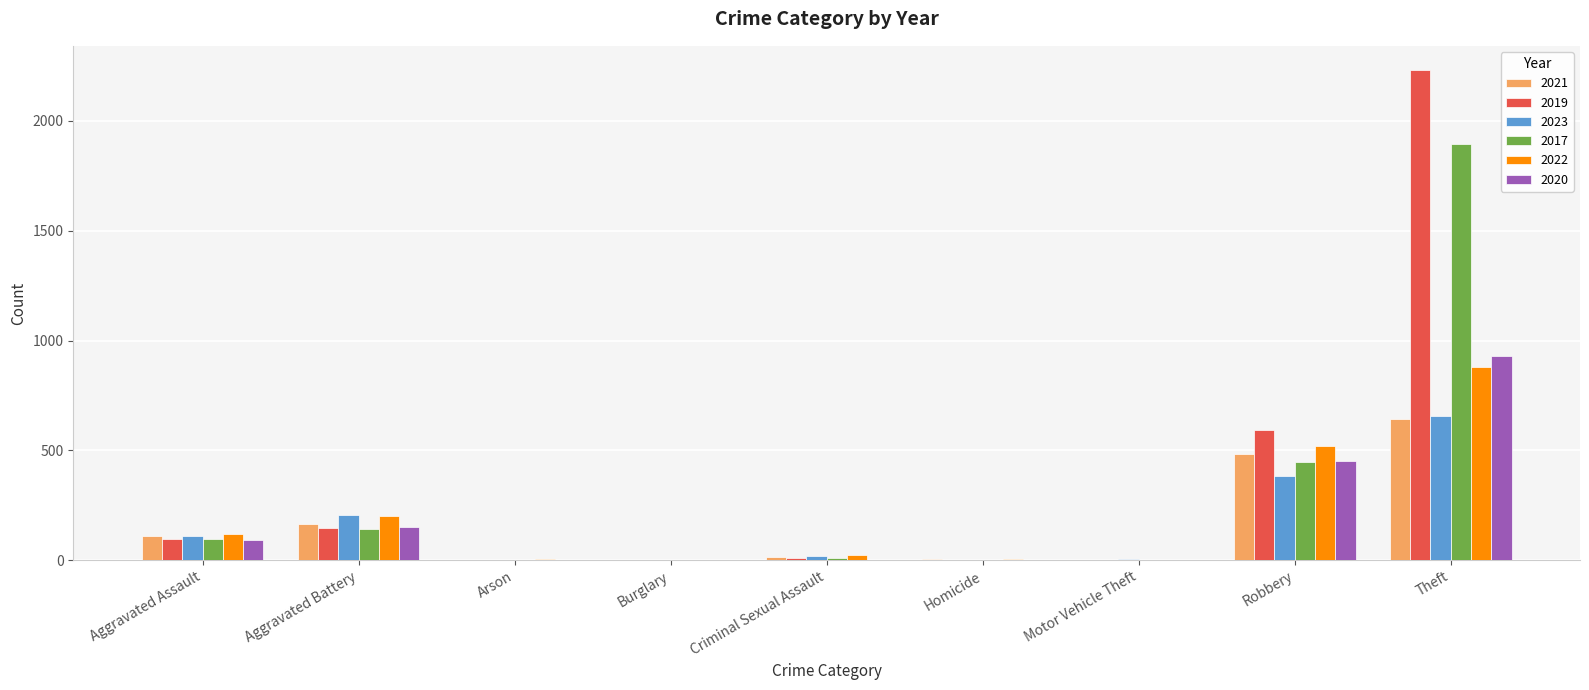

At which category is the sum across all series the highest?

Theft